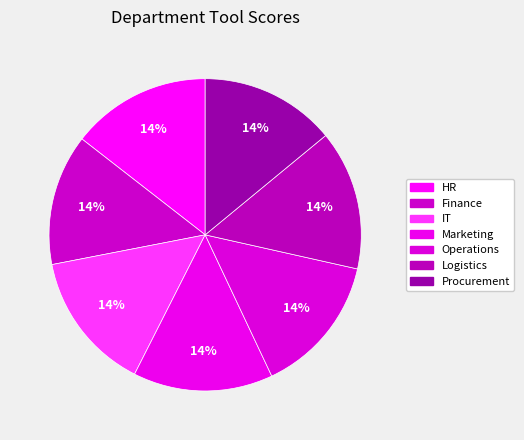

How many segments does this pie chart have?

7